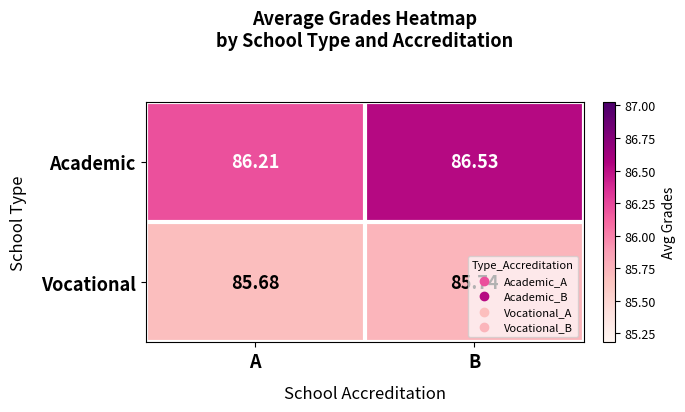

What is the smallest value displayed?

85.7